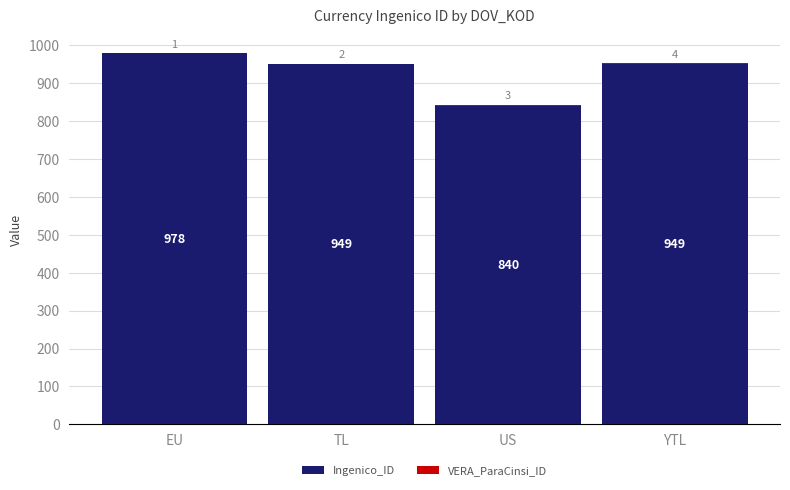

At which category is the sum across all series the highest?

EU